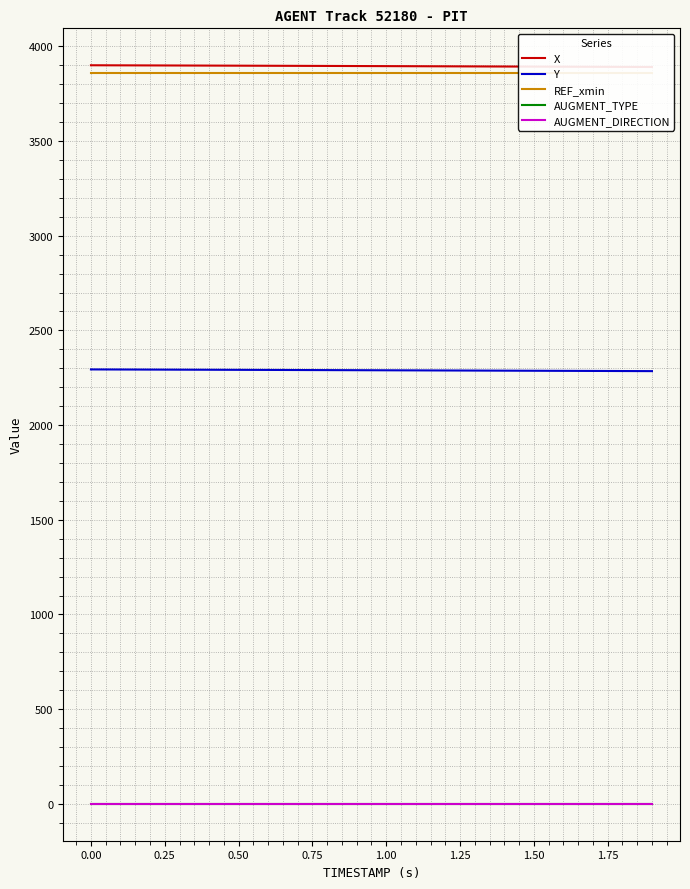

Which series has the largest range (max minus min)?

X